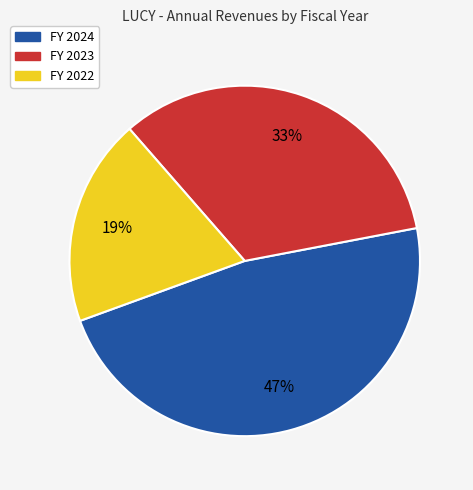

Does any single category account for the majority?

No